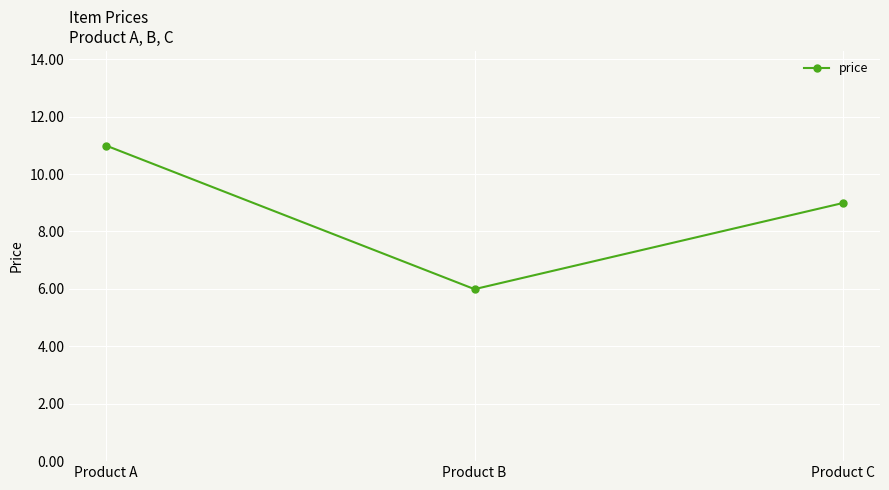

What is the difference between the maximum and minimum values?

5.0